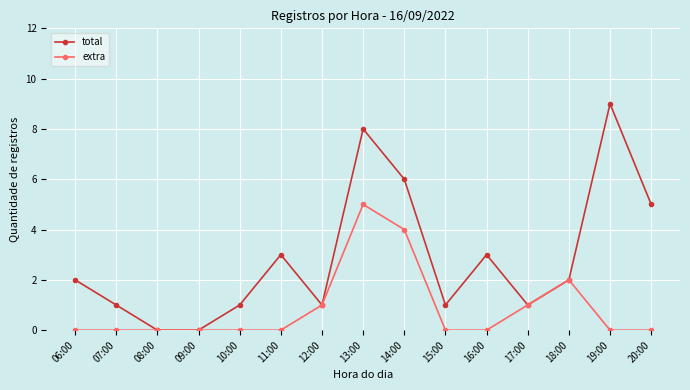

True or false: total has more than 0 interior local peaks.

True